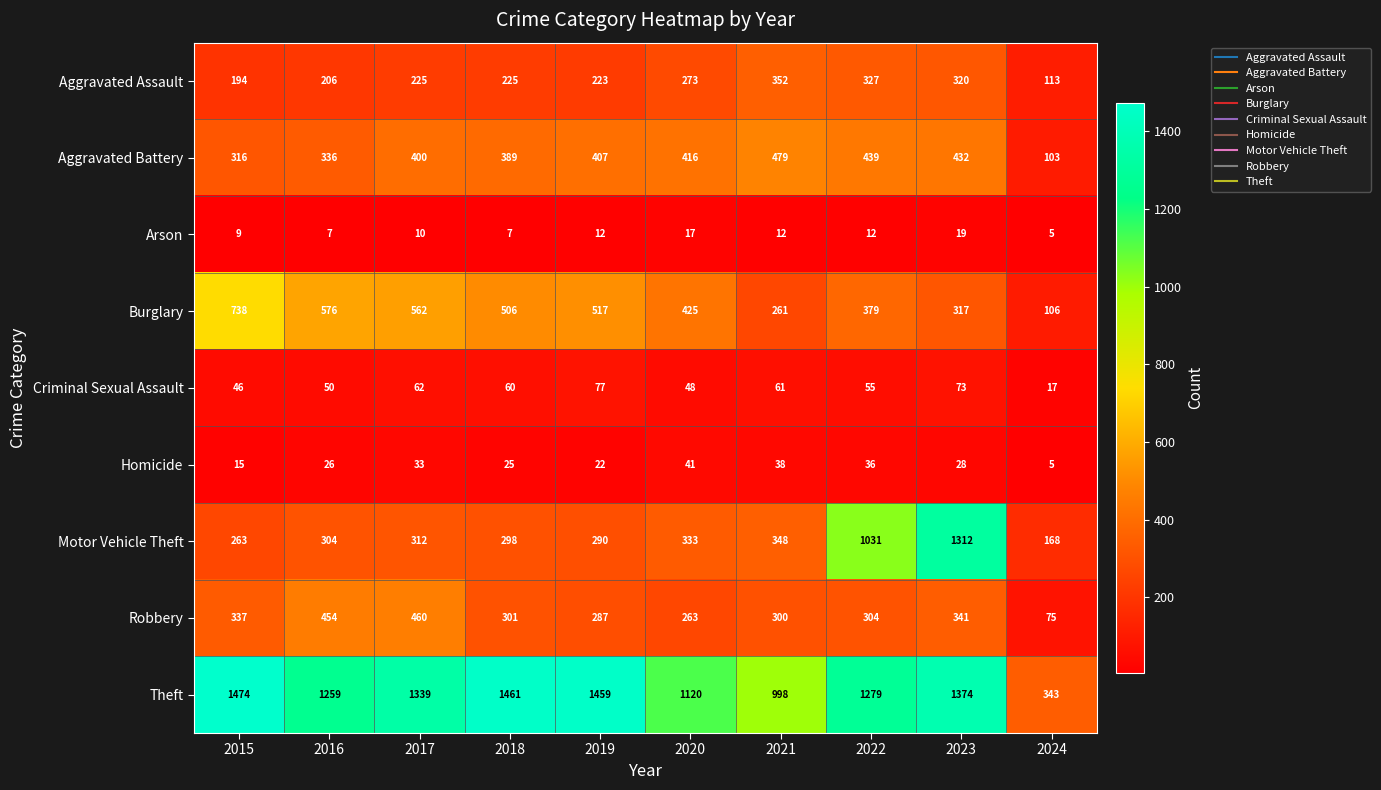

What value does the Aggravated Assault series have at 2022?

327